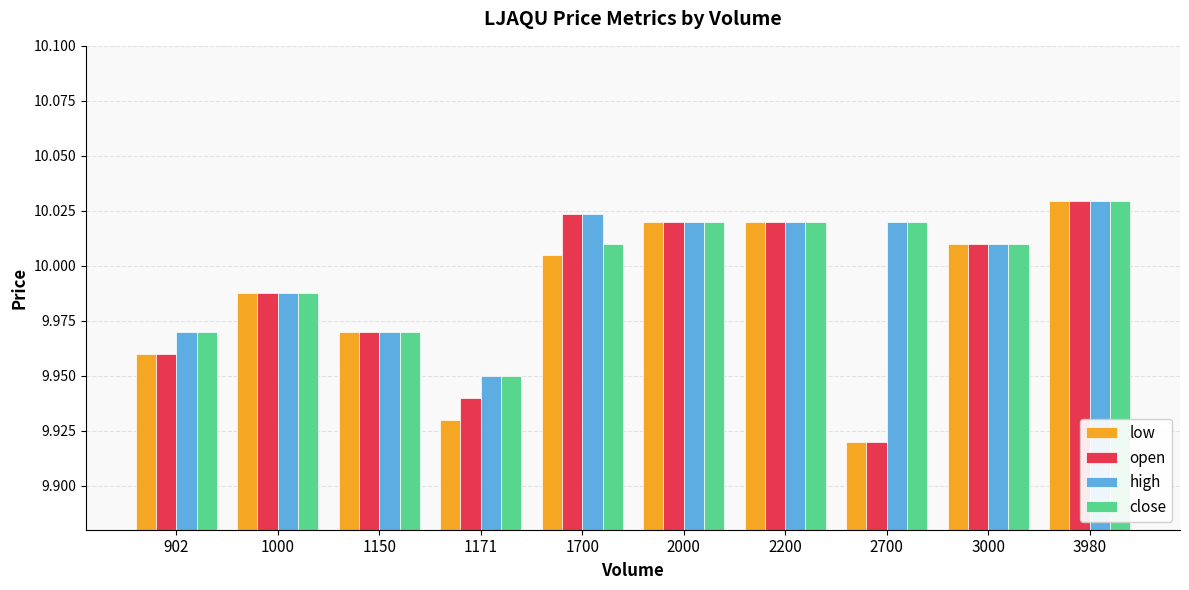

What is the total value across all series at 2700?

39.9